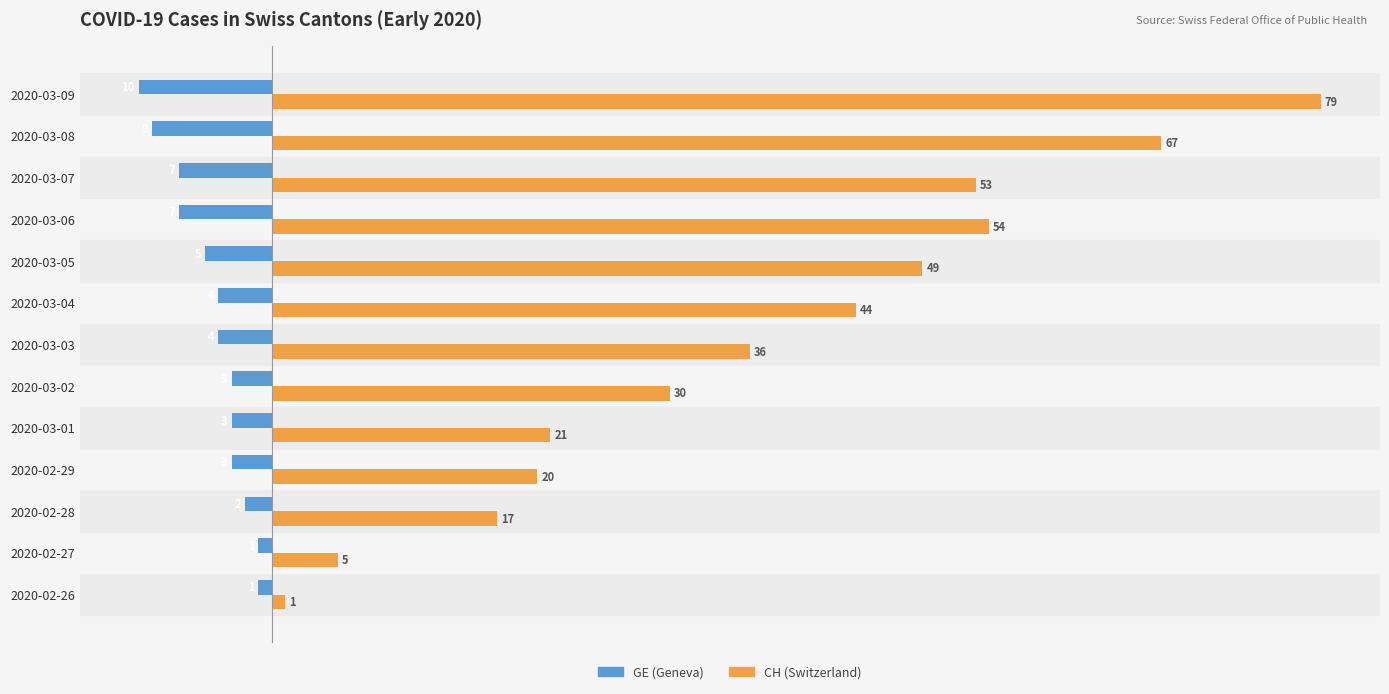

What value does the GE (Geneva) series have at 2020-03-07?

-7